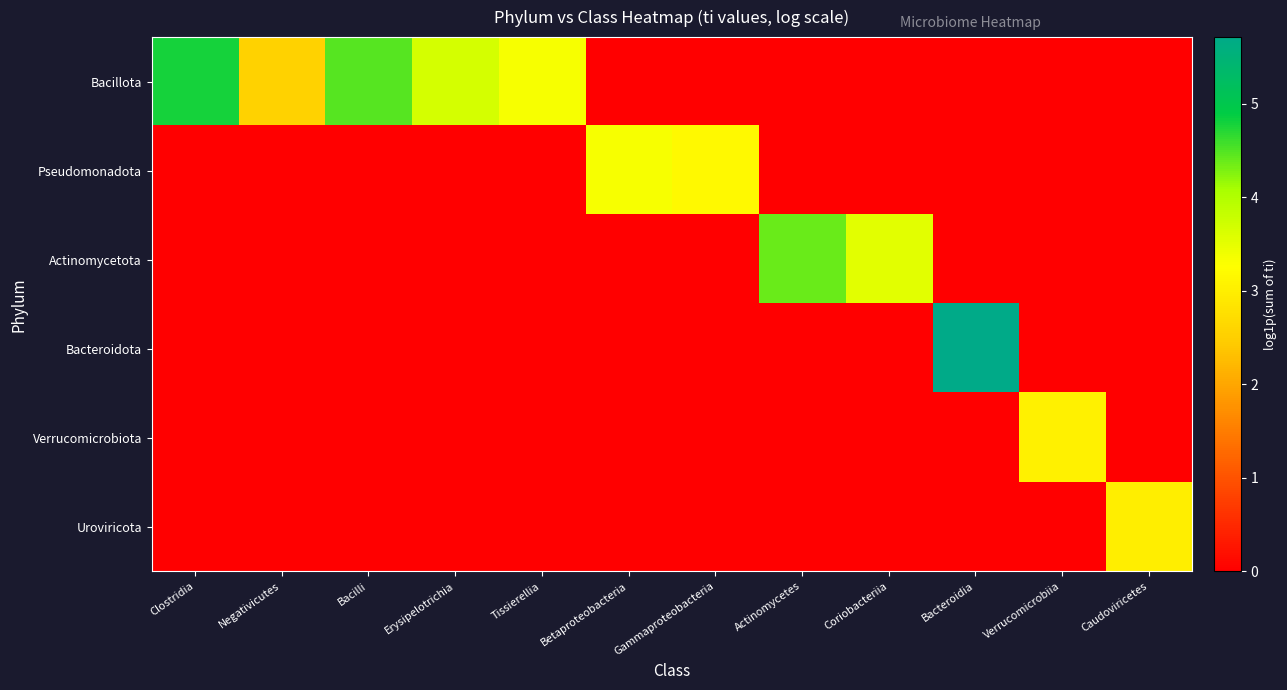

Which series has the largest range (max minus min)?

Bacteroidota